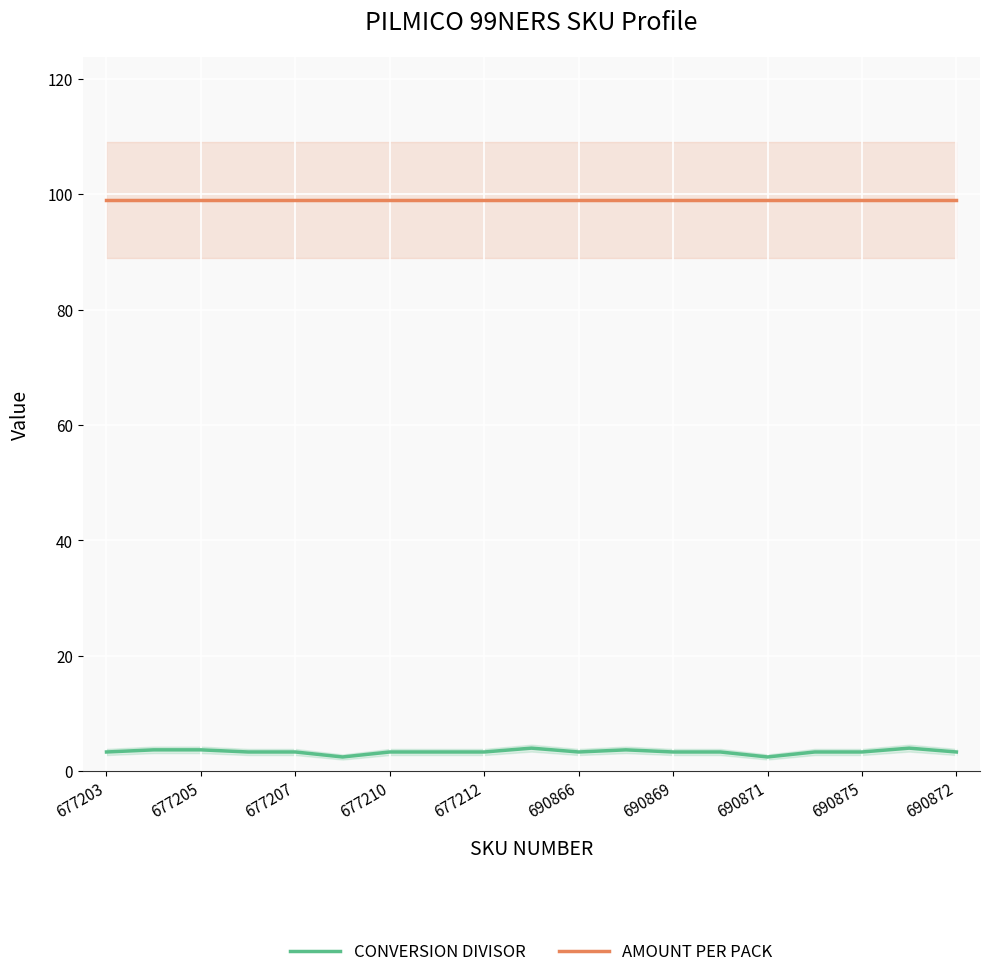

What is the maximum value for CONVERSION DIVISOR?

4.0